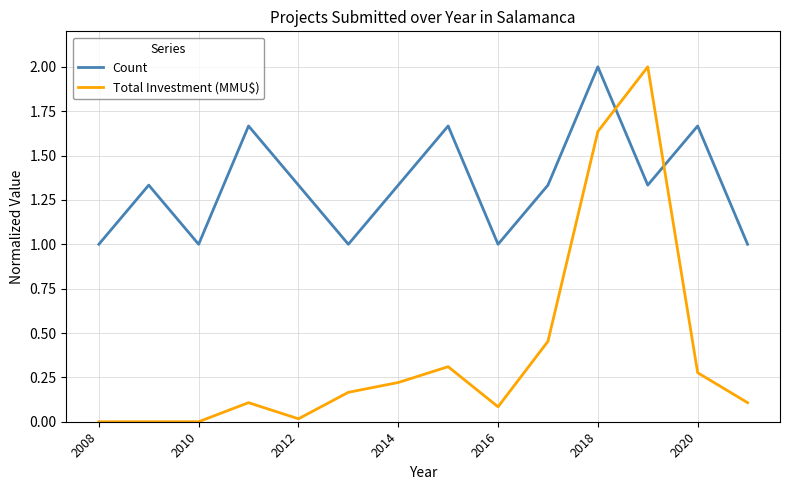

What is the difference between the maximum and minimum values in the Count series?

1.0